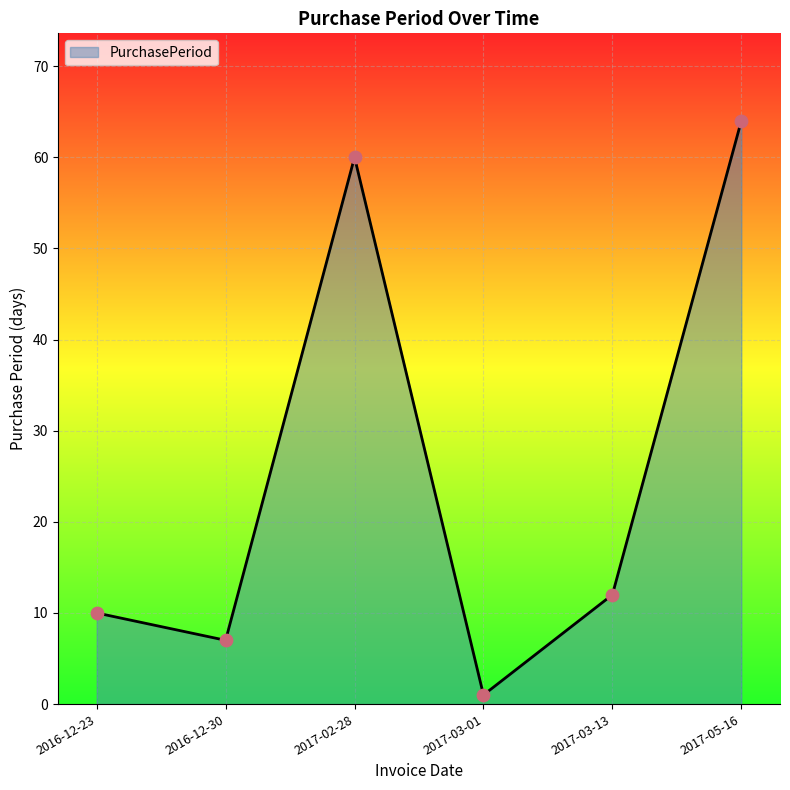

Which has a higher value, 2016-12-23 or 2017-05-16?

2017-05-16